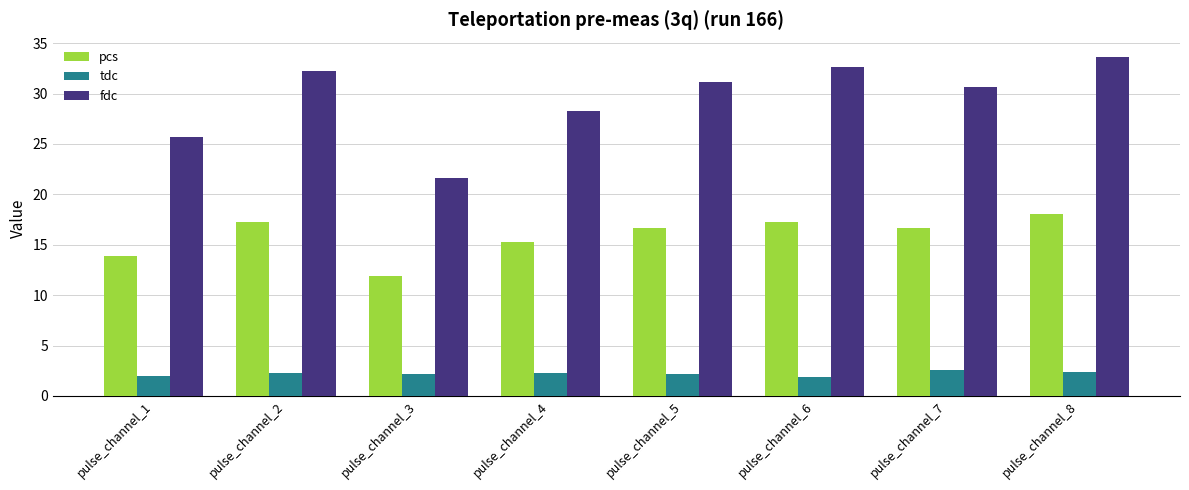

At which label does pcs reach its minimum?

pulse_channel_3